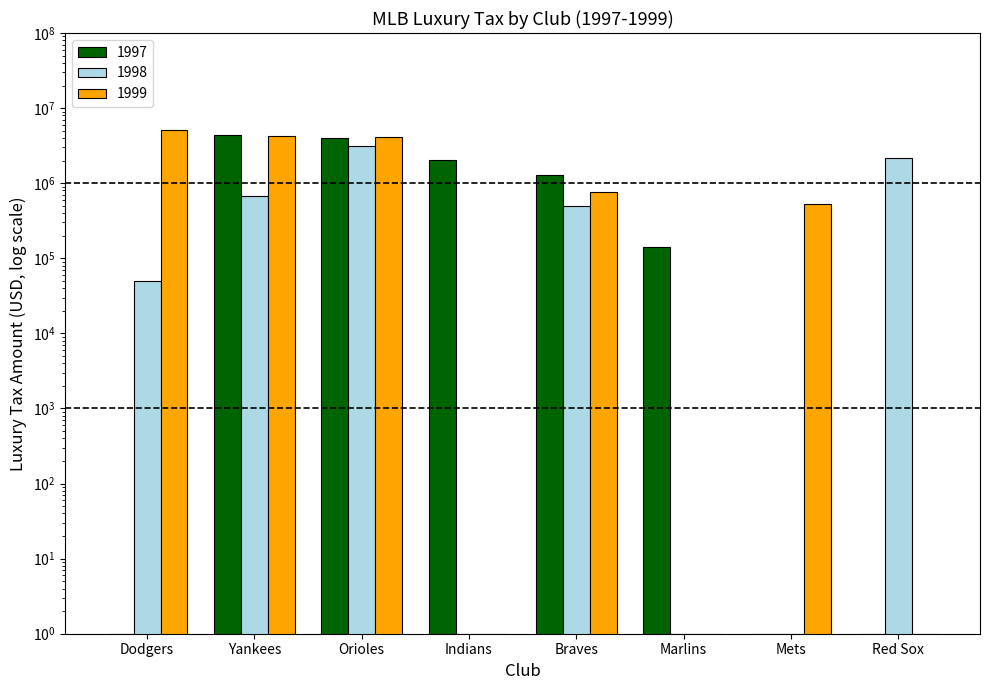

Which series has the largest total across all categories?

1999